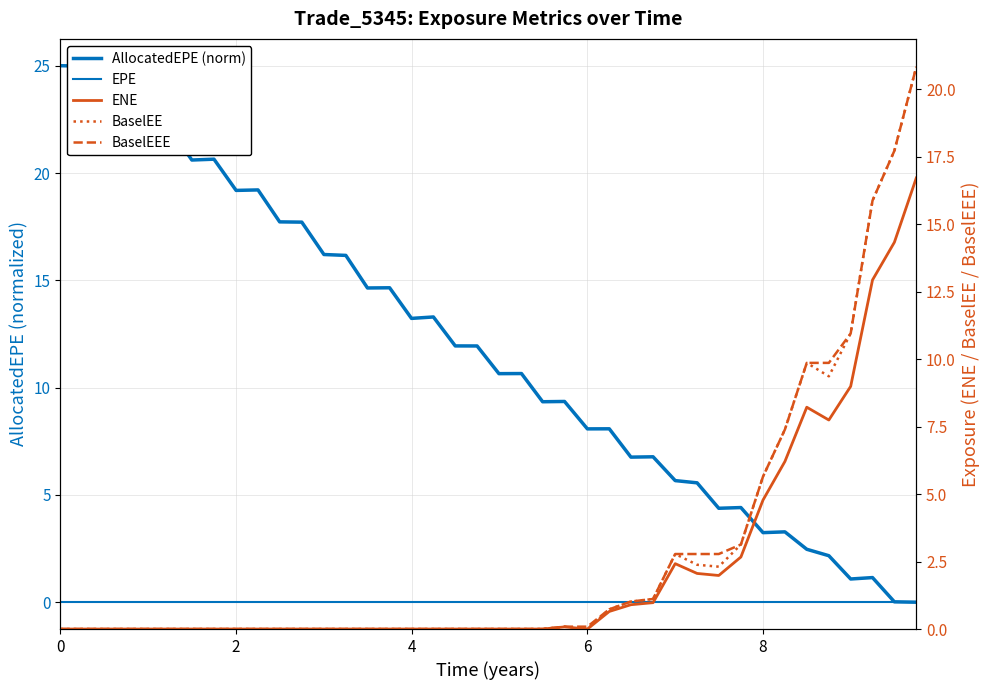

The value of AllocatedEPE (norm) at 18 is 16.2. True or false?

False